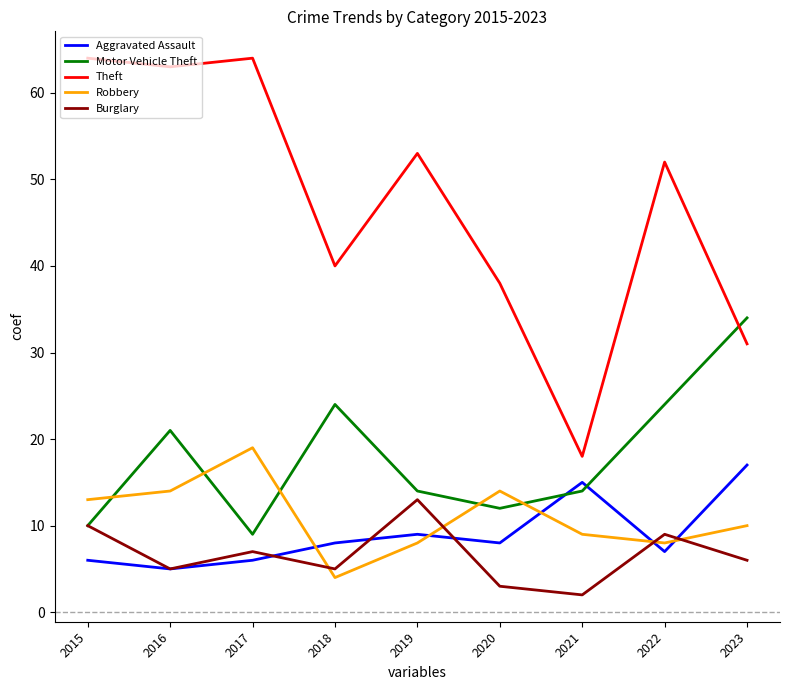

Between 2016 and 2020, which series saw the biggest shift?

Theft